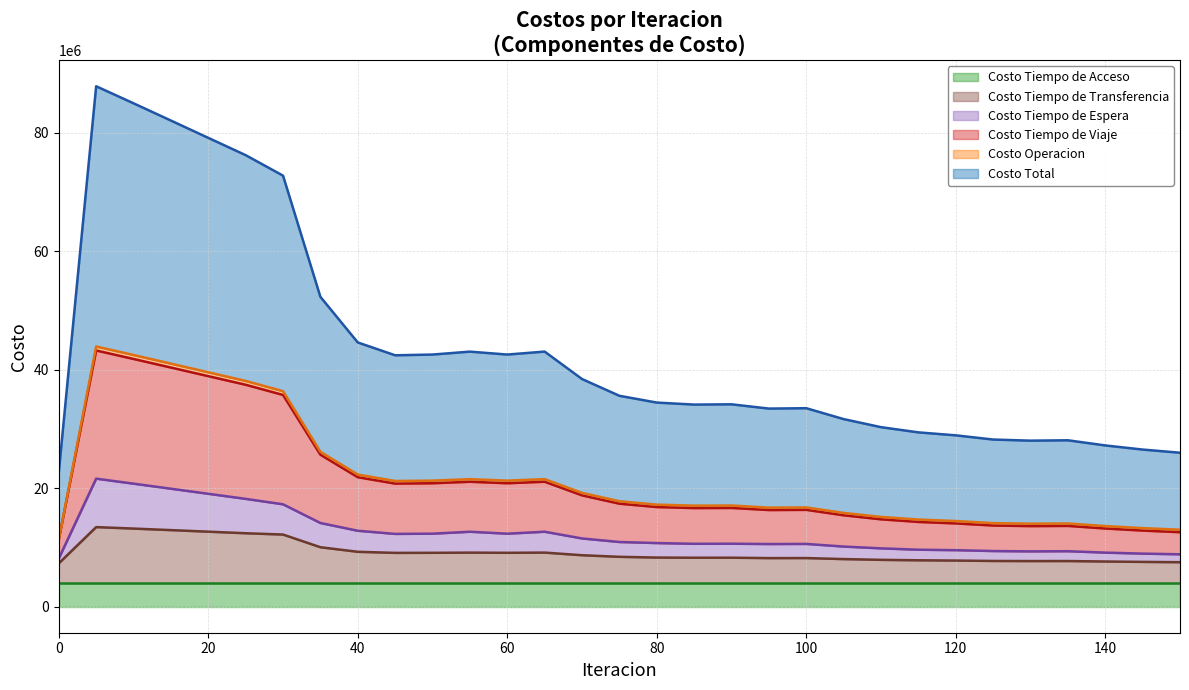

Does the chart display data point markers on the line(s)?

No